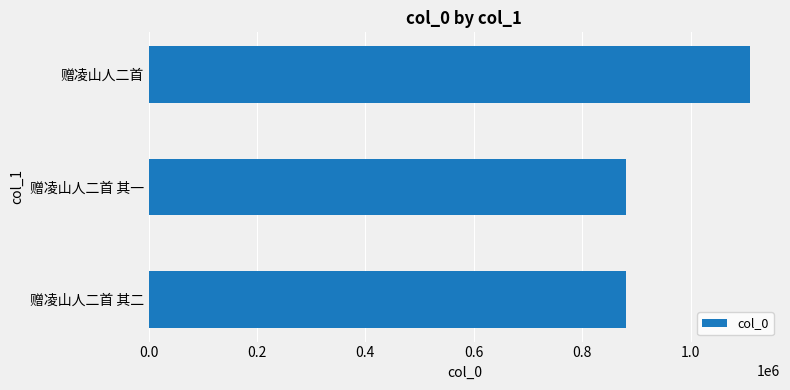

At which label is the value closest to 994732?

赠凌山人二首 其一